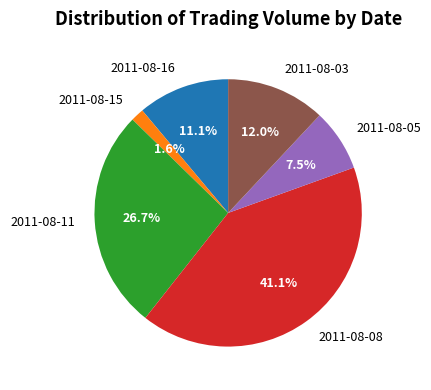

To the nearest percent, what is the difference between the largest and smallest slice percentages?

40%